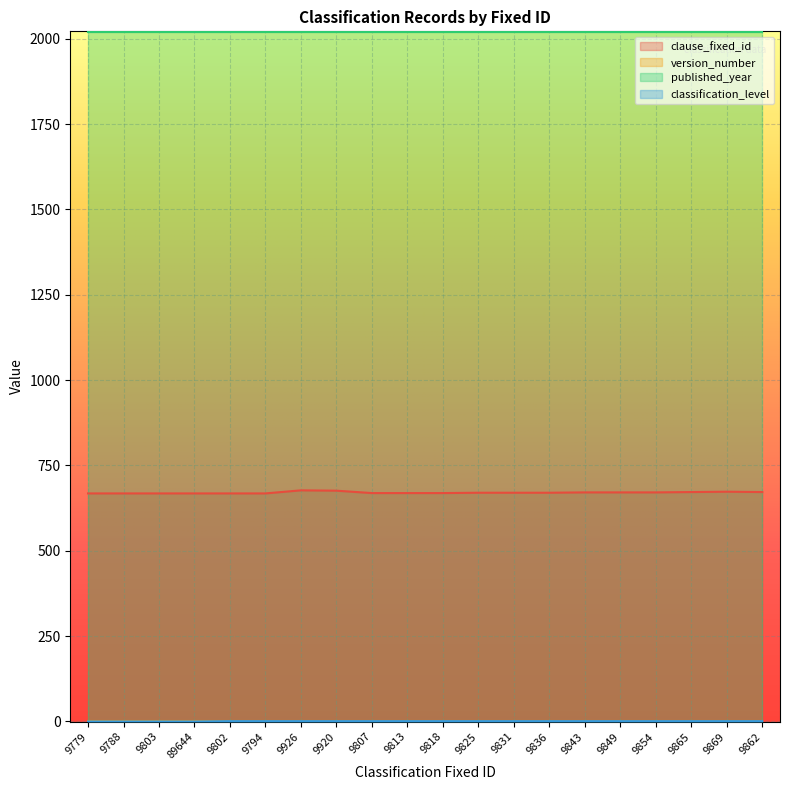

True or false: clause_fixed_id and classification_level intersect in this chart.

False